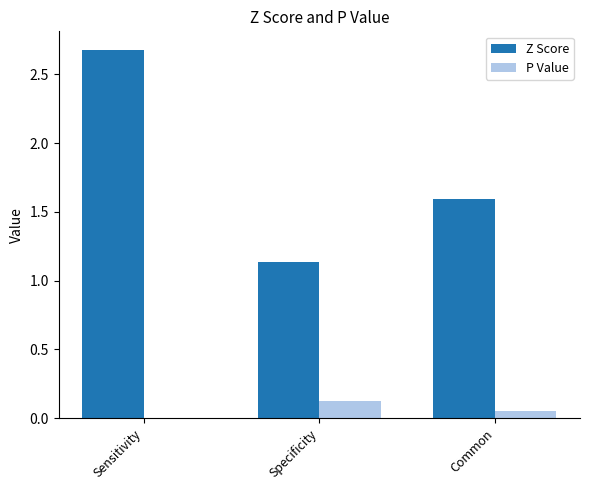

Which series changed the most between Specificity and Common?

Z Score